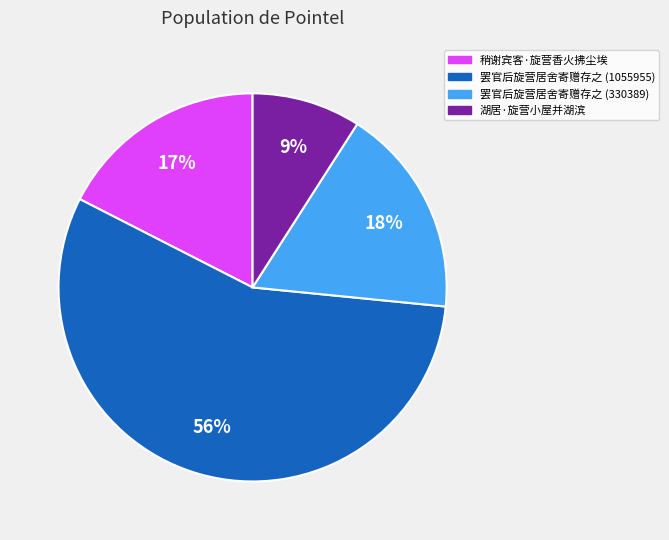

Is it true that 罢官后旋营居舍寄赠存之 (1055955) is 63% of the pie?

False